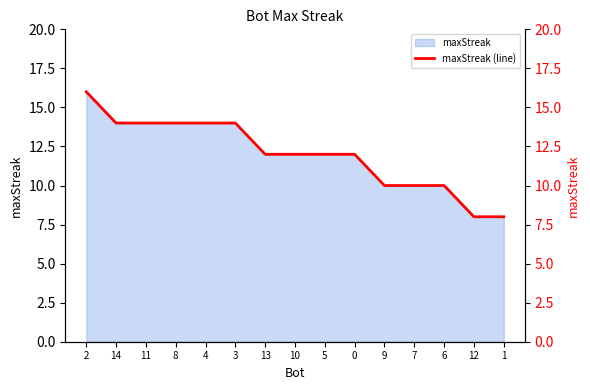

Reading left to right, extract all data points from this chart.

16	14	14	14	14	14	12	12	12	12	10	10	10	8	8